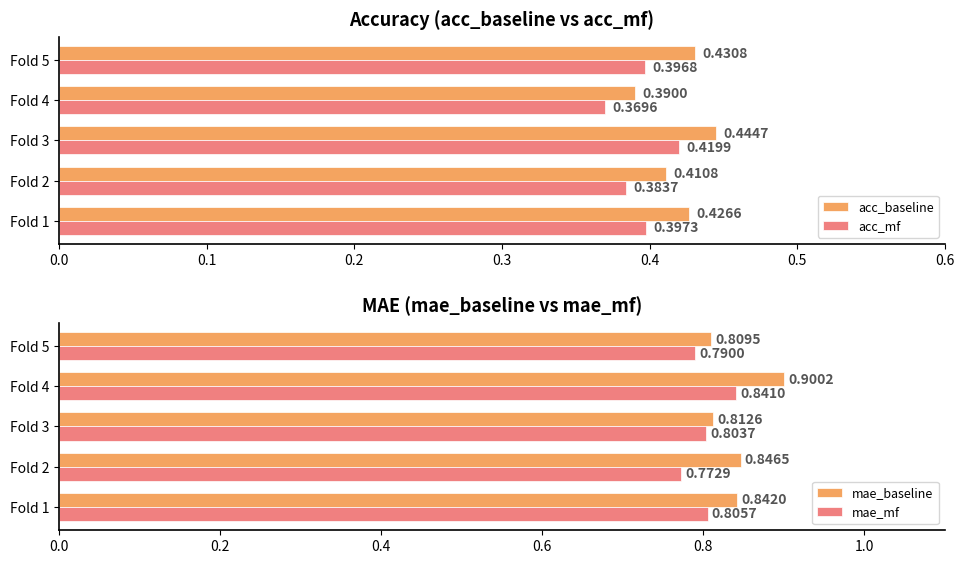

What is the difference between the maximum and minimum values in the acc_mf series?

0.1